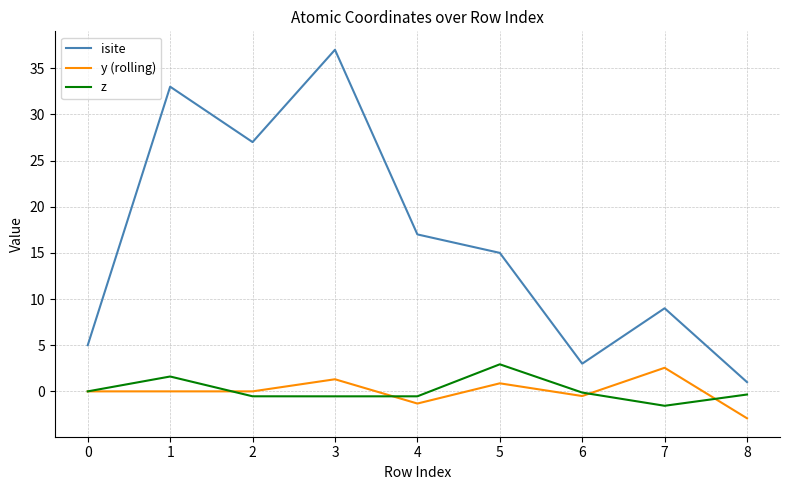

Is this an area chart (filled region under the line)?

No